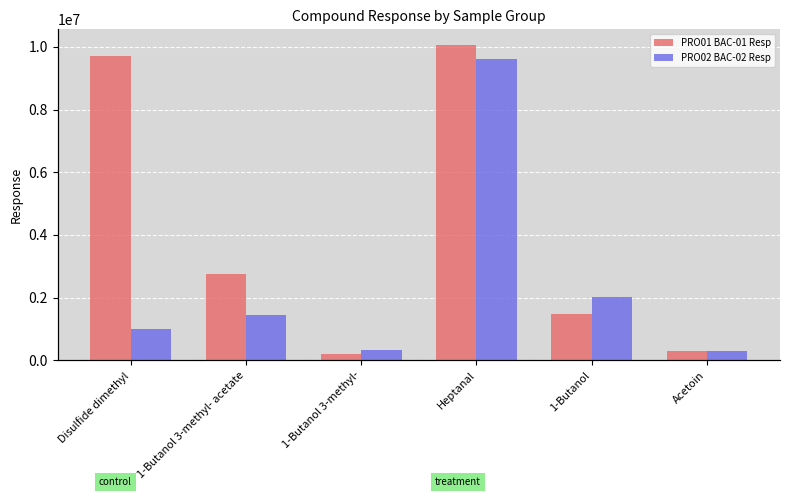

Is it true that PRO02 BAC-02 Resp equals 308312 at Acetoin?

True